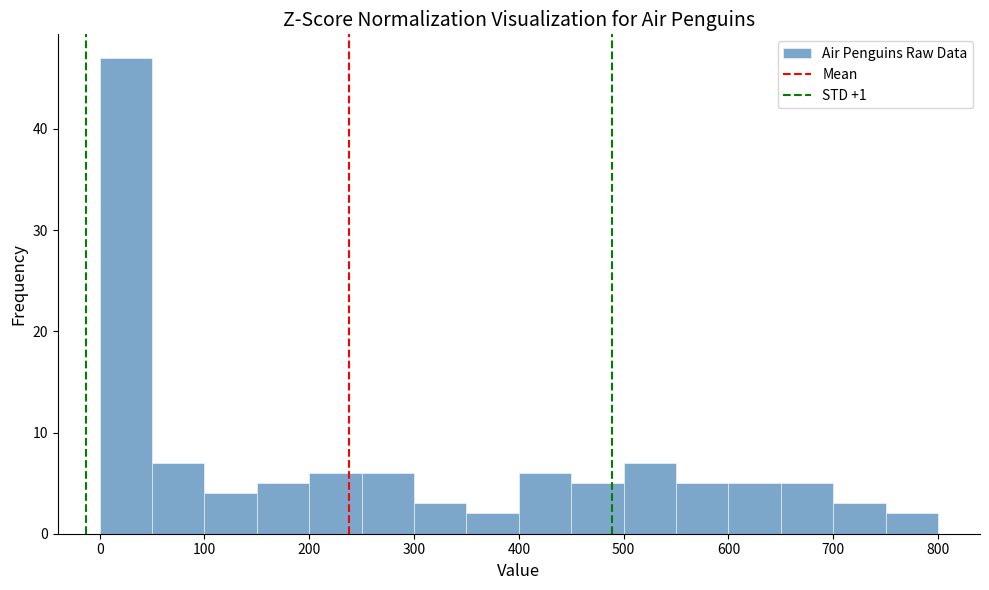

Which range on the x-axis has the tallest bar?

0 to 50